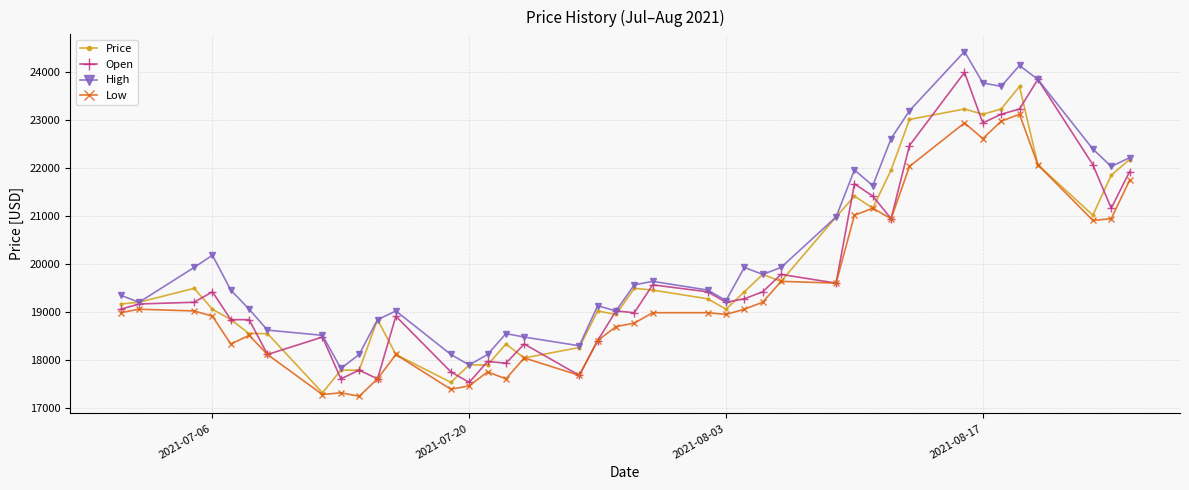

In High, how many points are higher than both neighbors (excluding endpoints)?

9